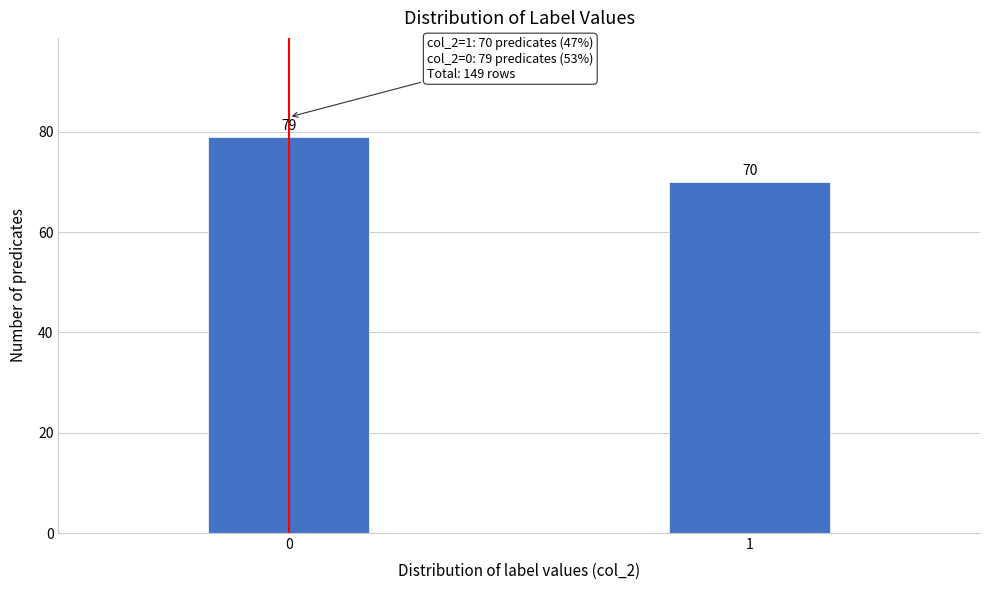

Reading left to right, extract all data points from this chart.

0=79	1=70